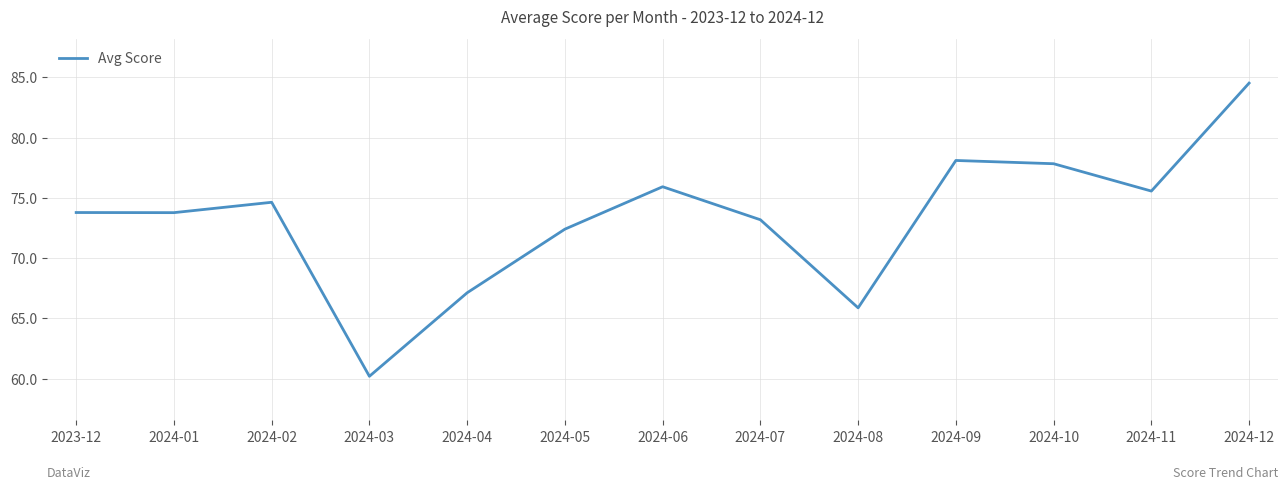

What is the sum of the values at 2024-12 and 2024-09?

162.6